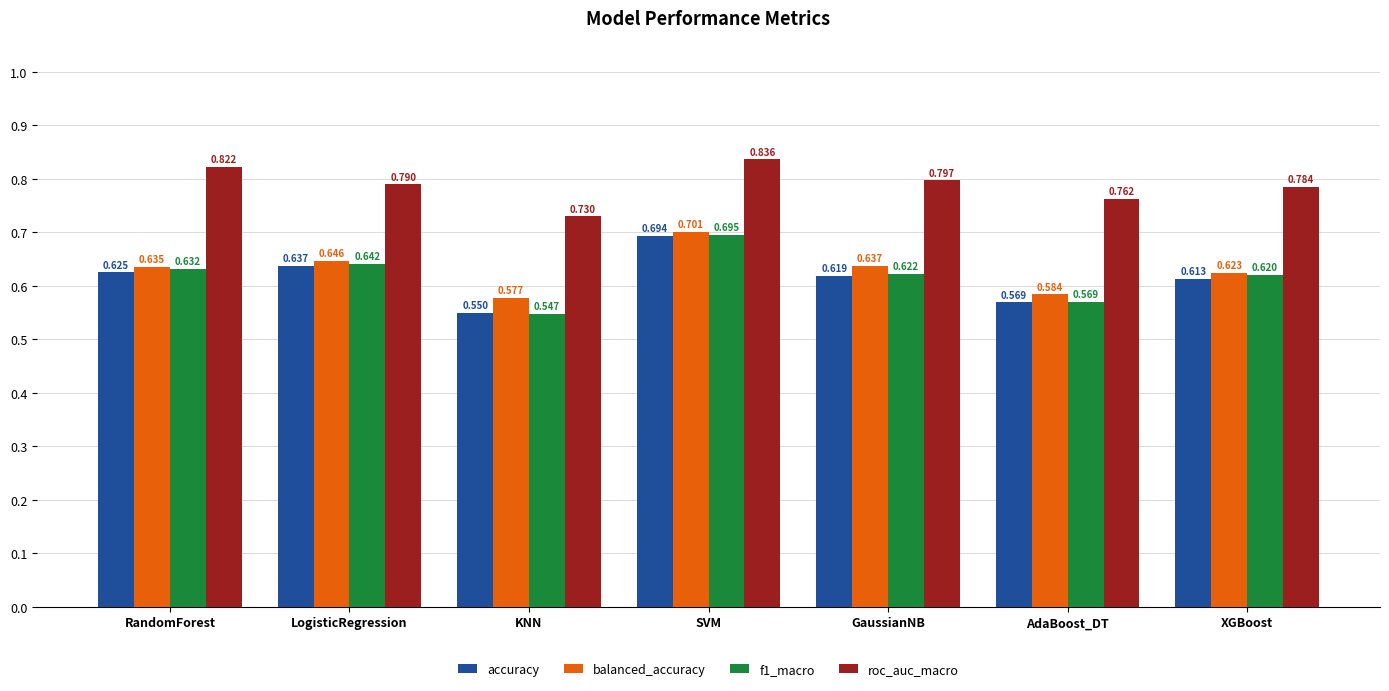

What is the label of the 5th bar from the right?

KNN